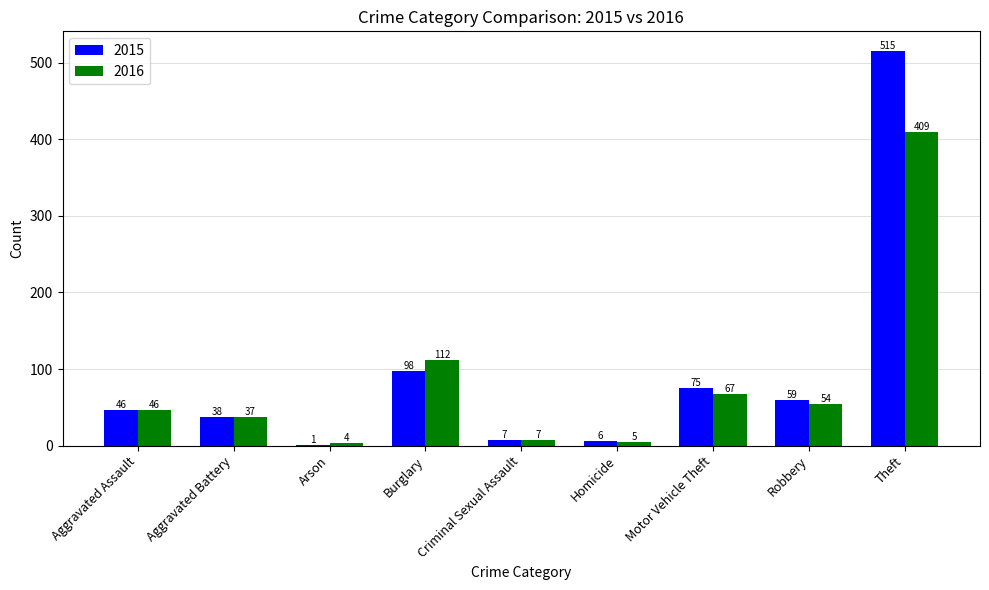

What are all the series names shown in the legend?

2015, 2016